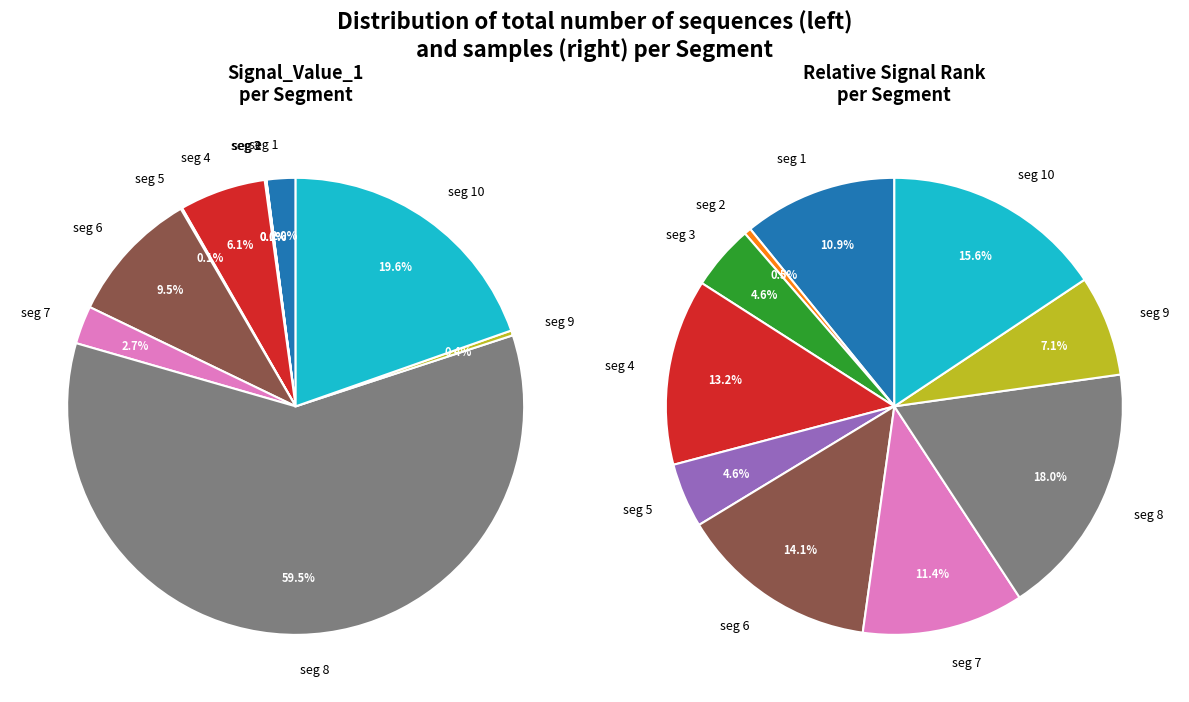

What percentage do signal segment 5 and signal segment 9 together represent?

0.5%